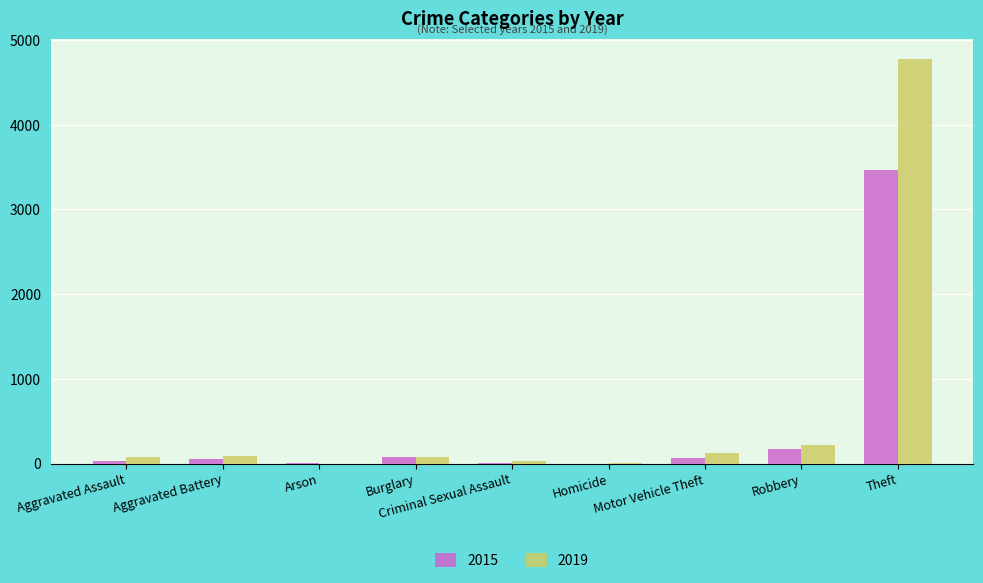

Is it true that 2019 equals 220 at Robbery?

True